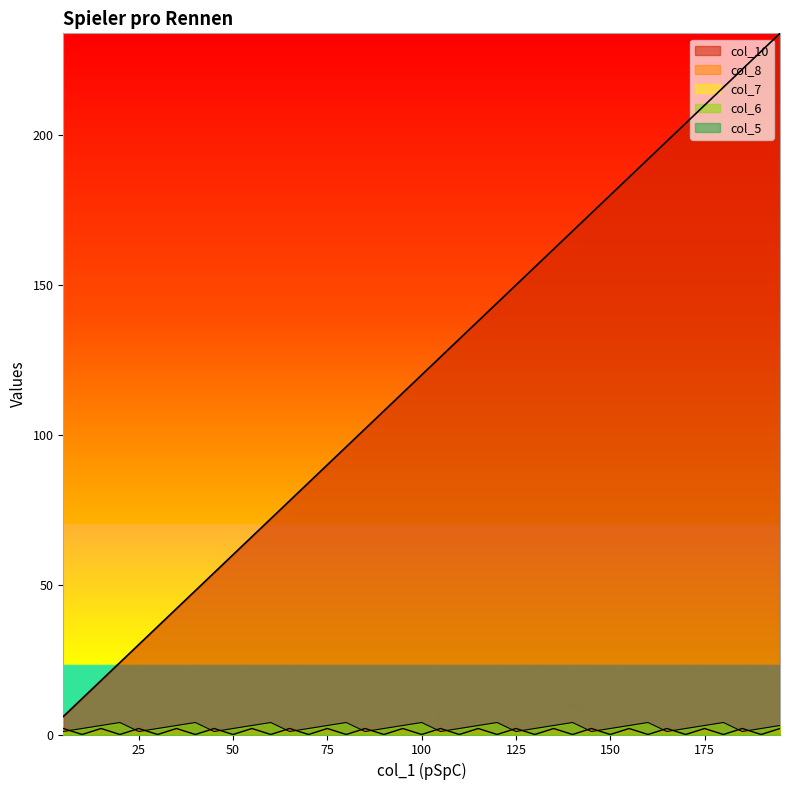

What is the sum of all col_8 values?

60